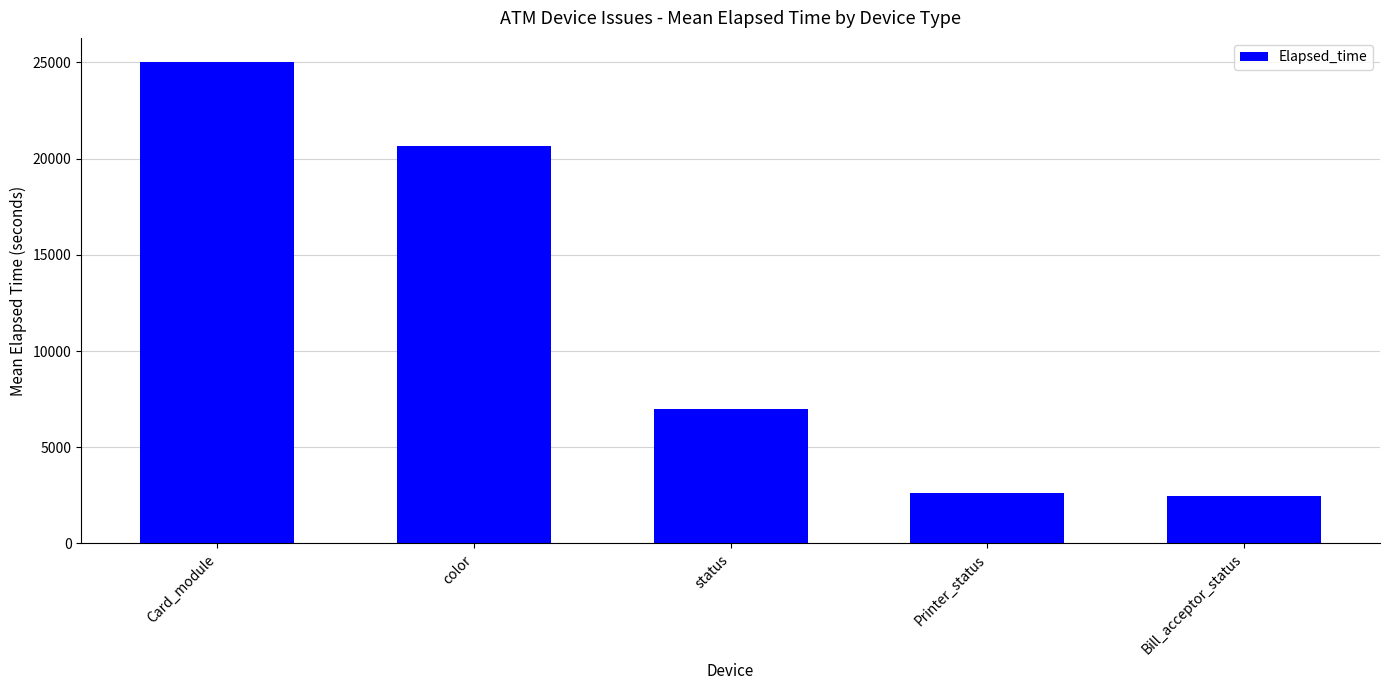

Reading left to right, what are all the values shown in this chart?

25027.4	20646.6	6978.8	2635.8	2449.7